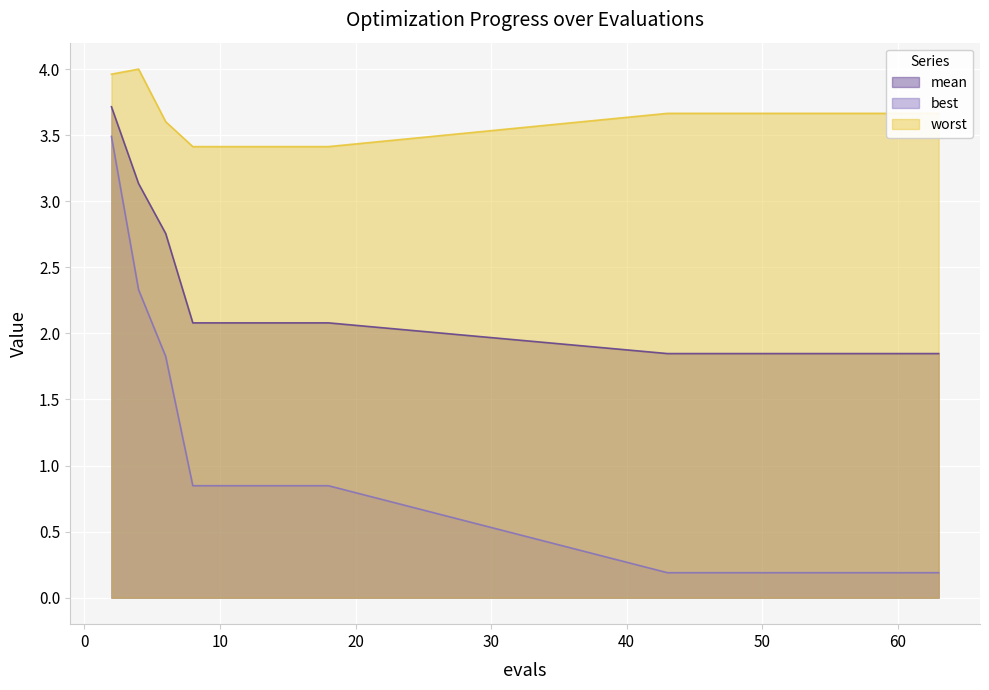

What is the value of the mean point at the 13th from the left?

1.8